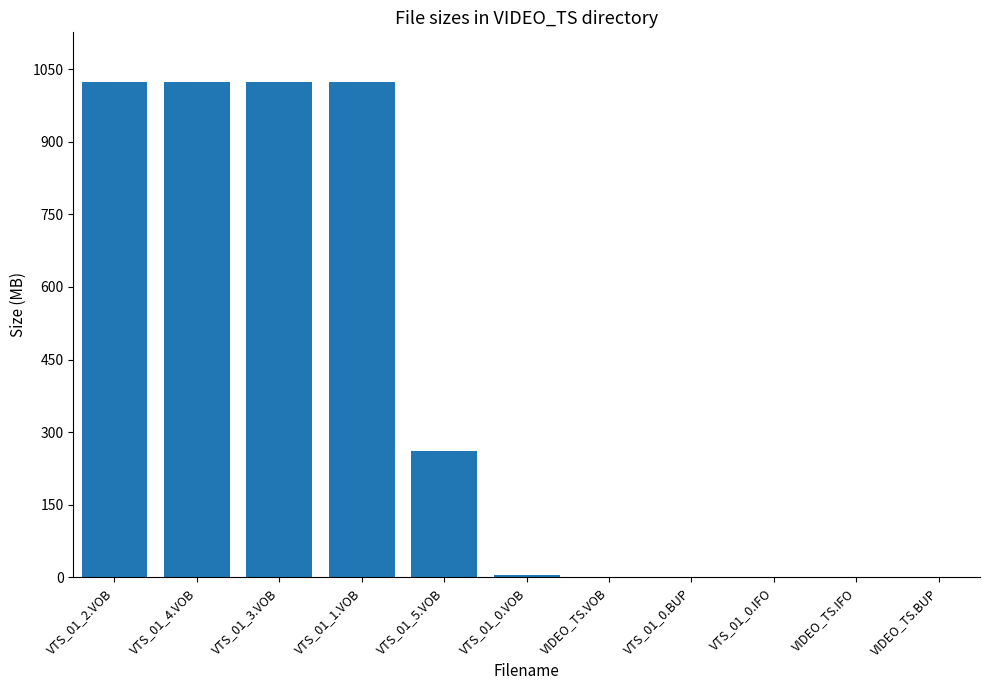

The chart shows a value of 1735.4 at VTS_01_4.VOB. True or false?

False